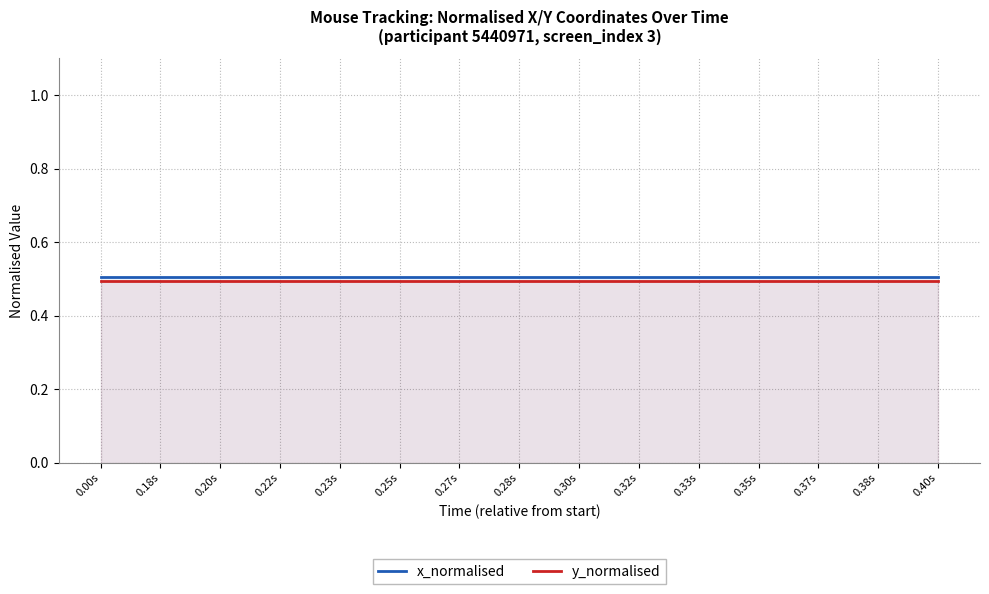

What is the greatest value displayed?

0.5